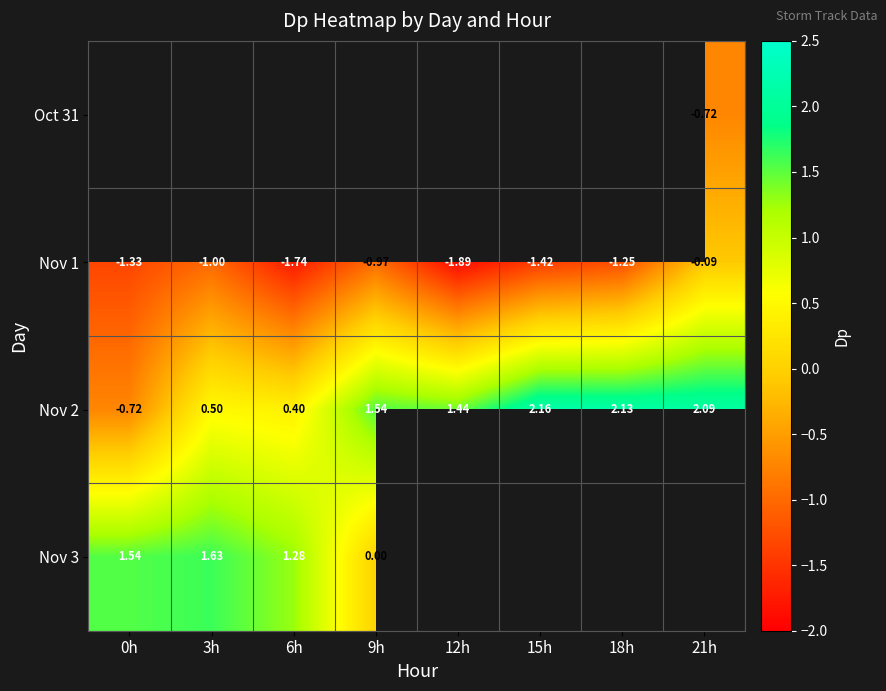

Between 3h and 21h, which series saw the biggest shift?

Nov 2